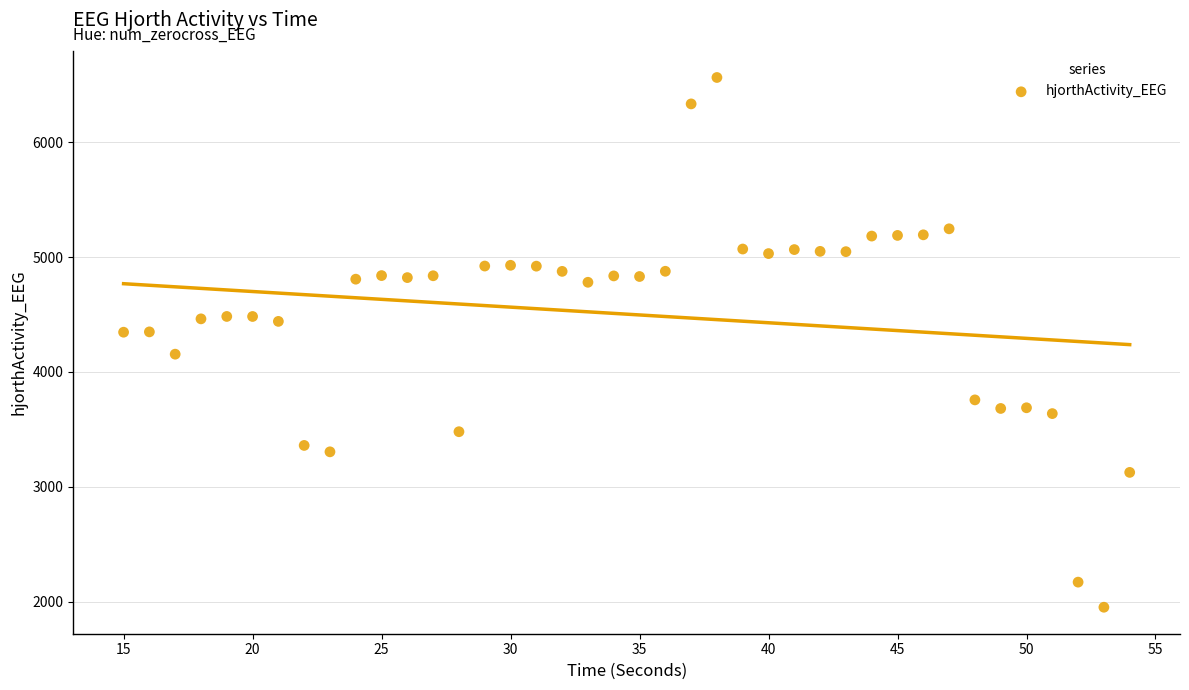

What is the range of X values (max minus min)?

39.0